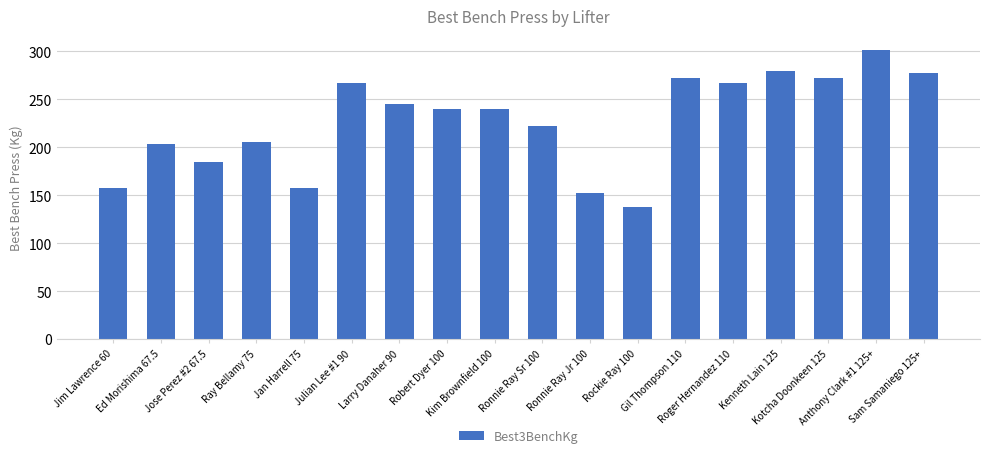

What is the approximate value at Larry Danaher 90?

245.0